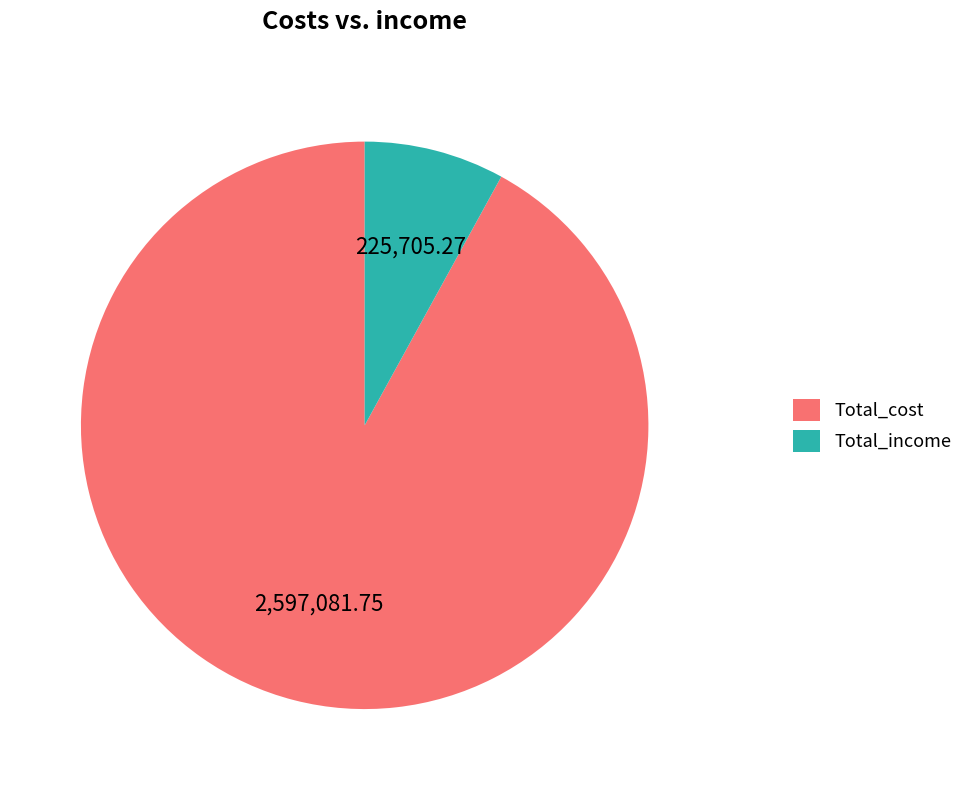

Which slice is the largest?

Total_cost